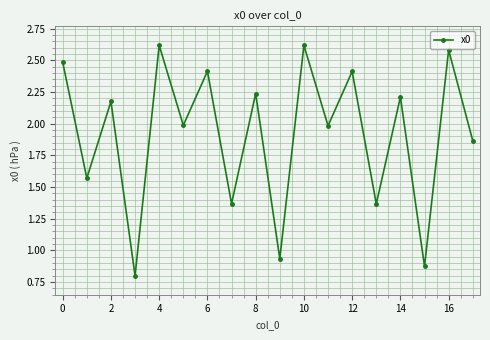

What is the maximum value shown in the chart?

2.6